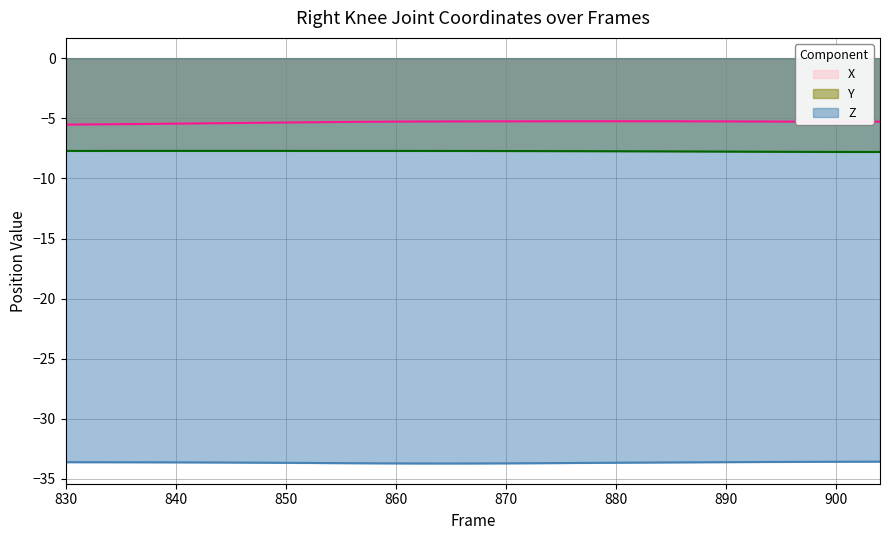

Is it true that Z equals -51.9 at 870?

False